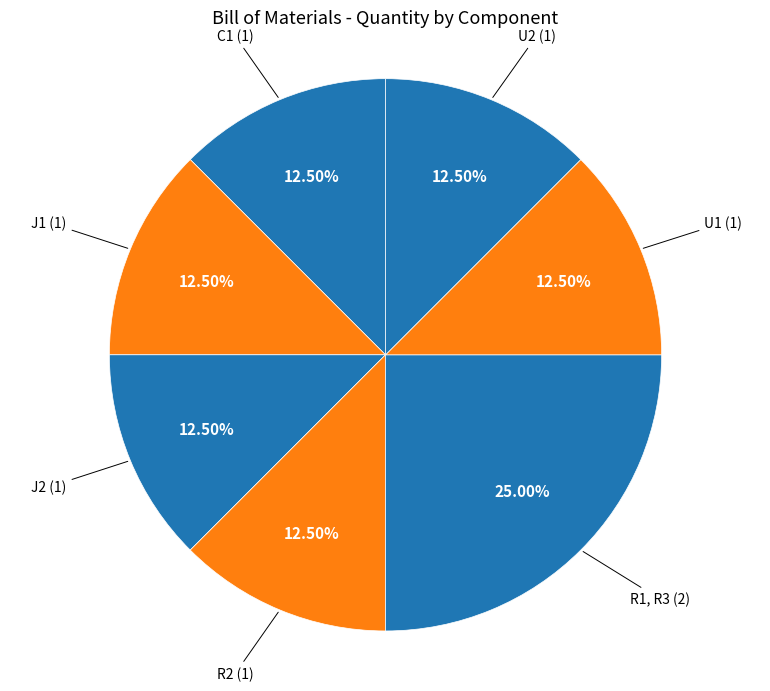

How many segments does this pie chart have?

7